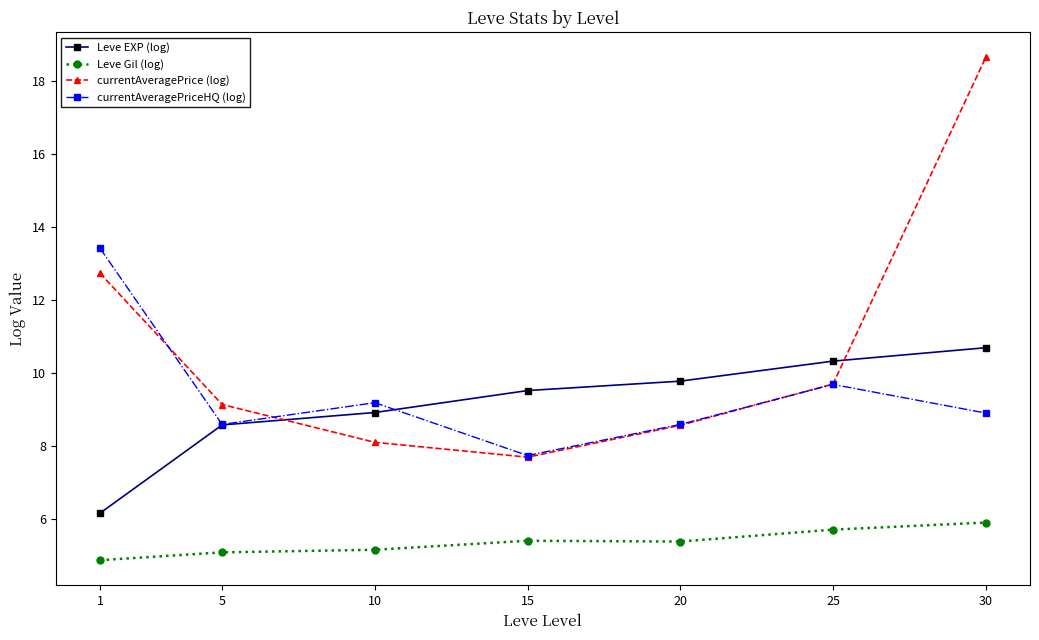

True or false: currentAveragePrice (log) and Leve EXP (log) intersect in this chart.

True